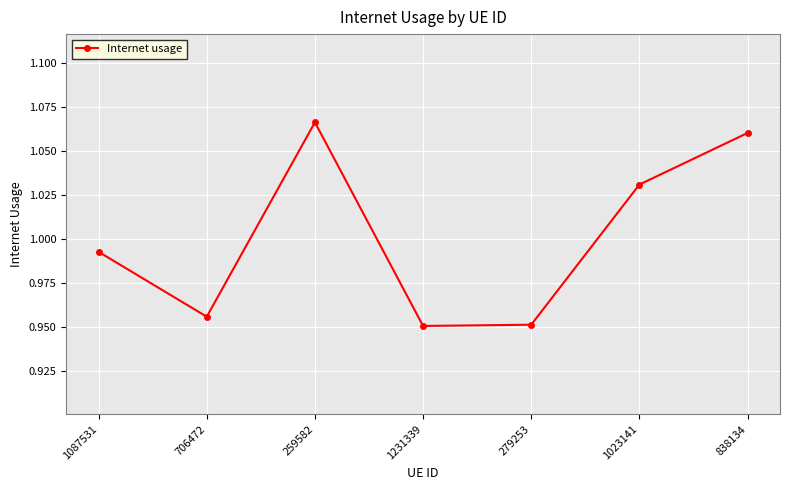

At which label is the value closest to 1?

1087531